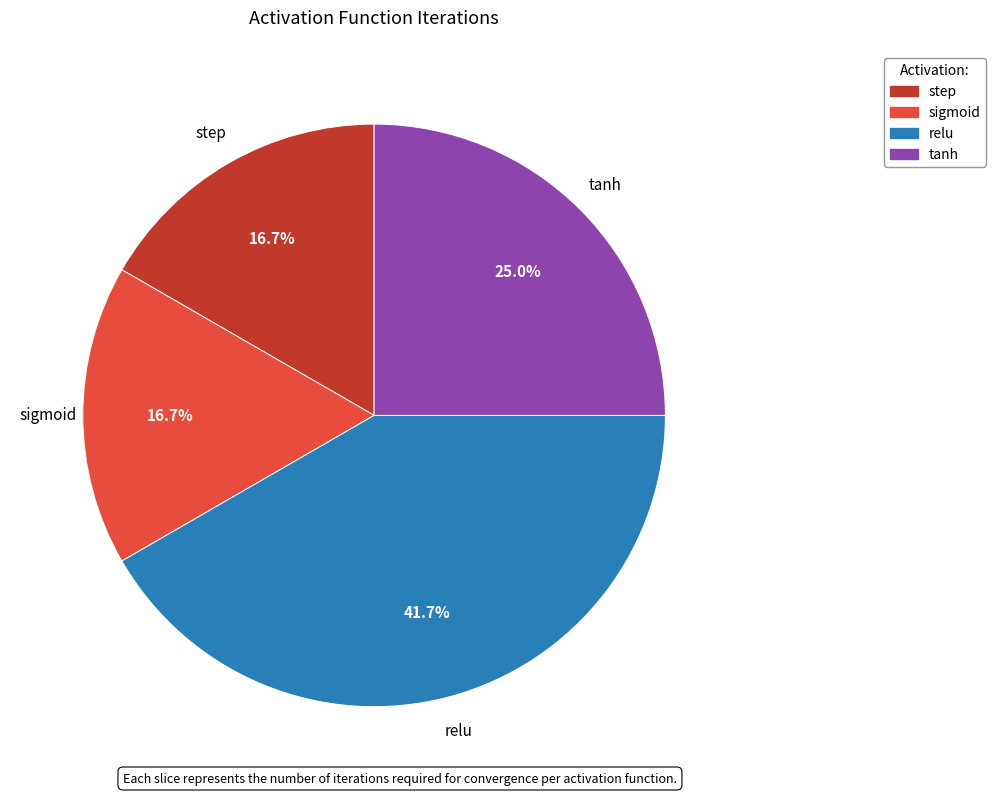

Which category has the biggest portion of the pie?

relu